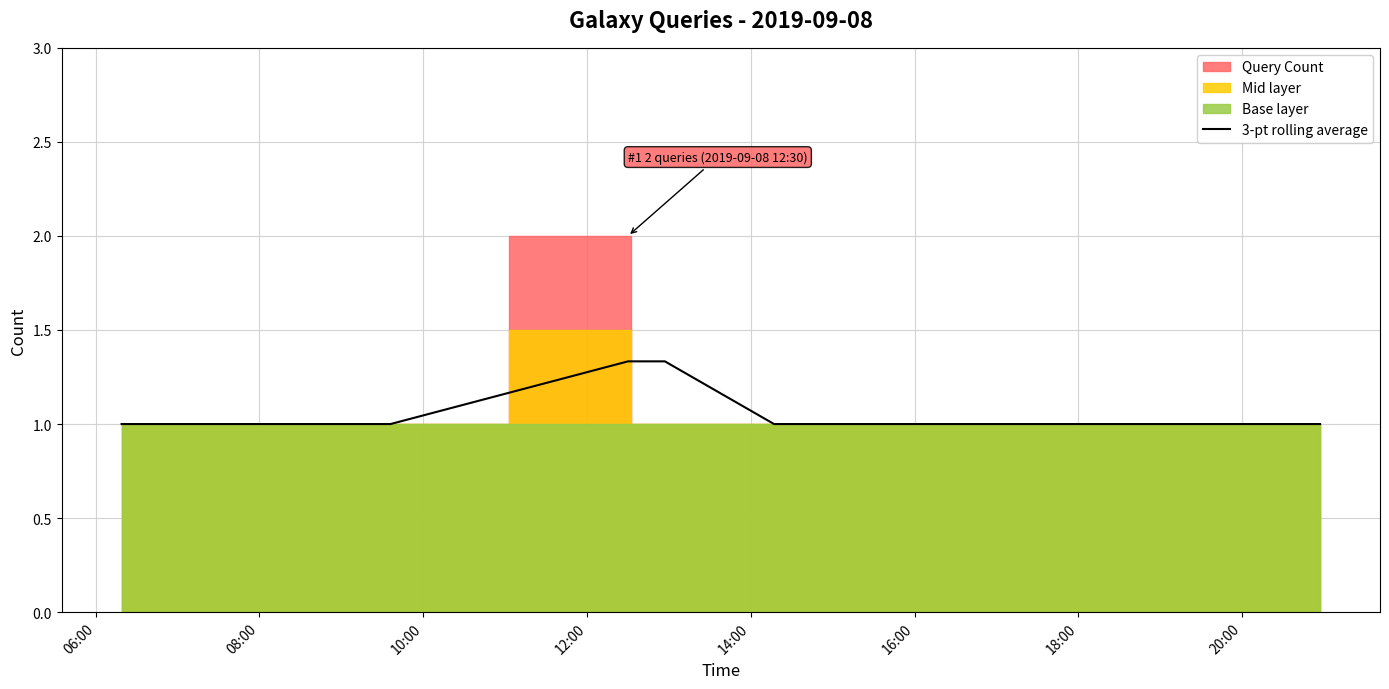

What is the lowest value of the 3-pt rolling average series?

1.0